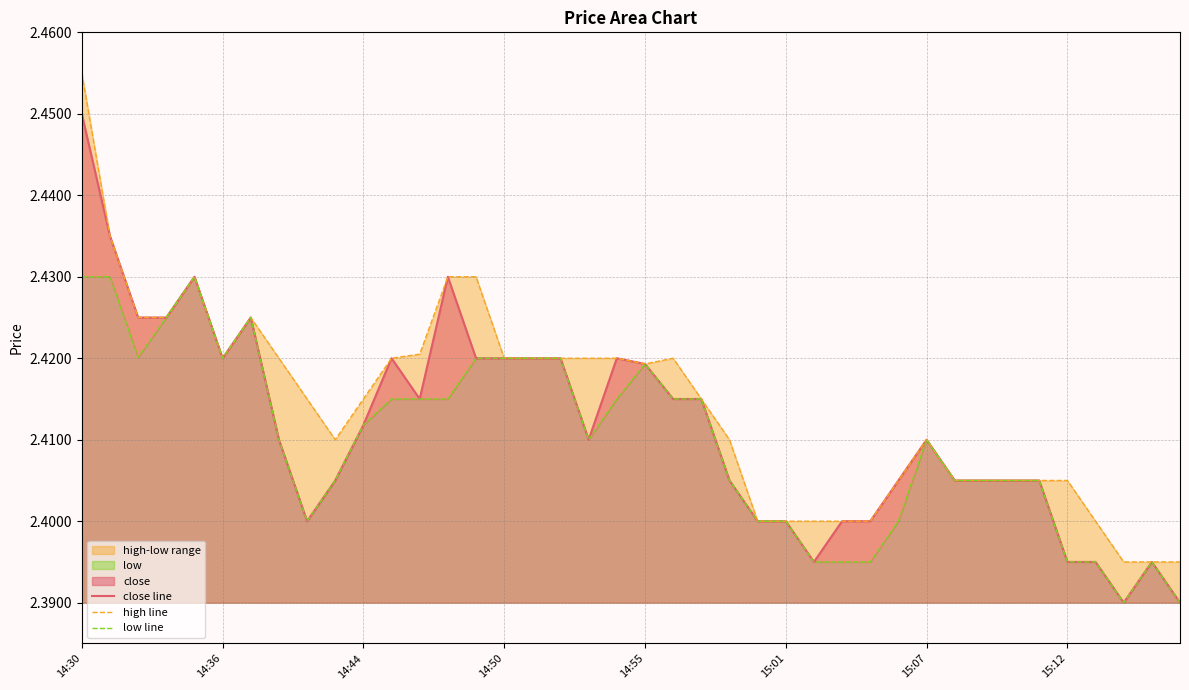

Which series has the largest total across all categories?

high line